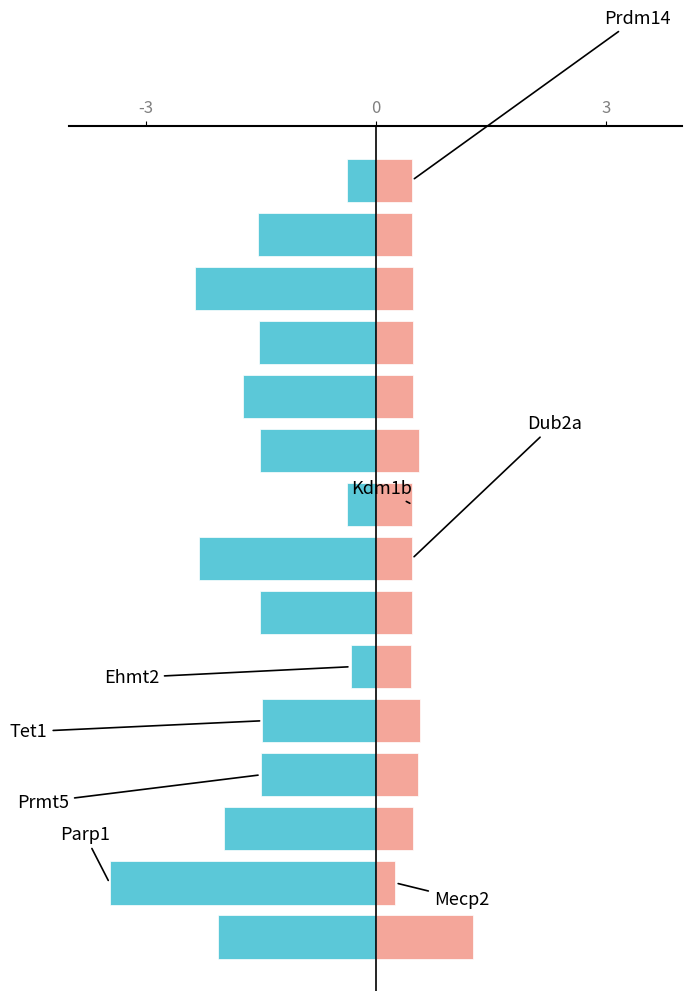

How many groups of bars are there?

15